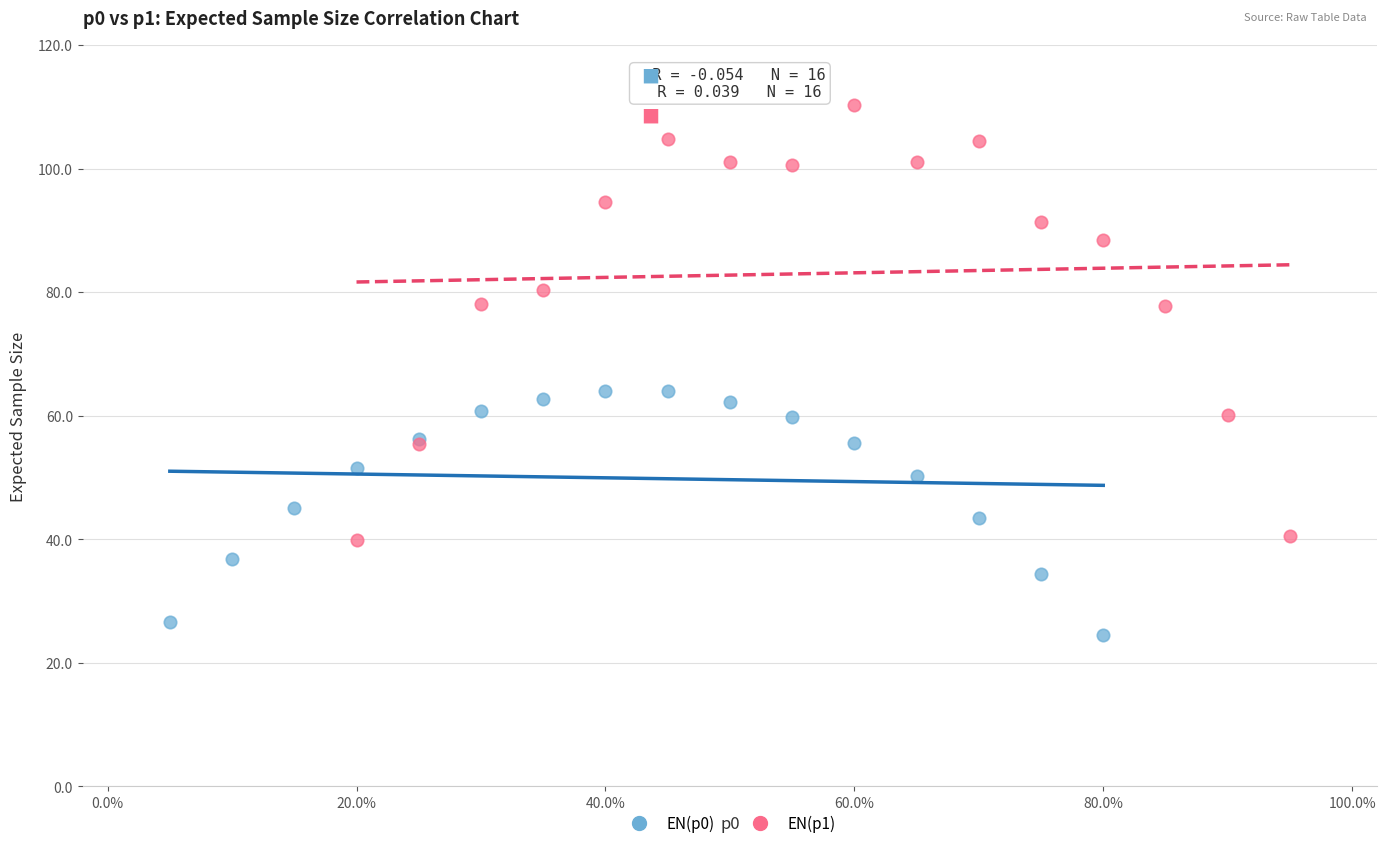

Which series reaches the minimum Y coordinate?

EN(p0)